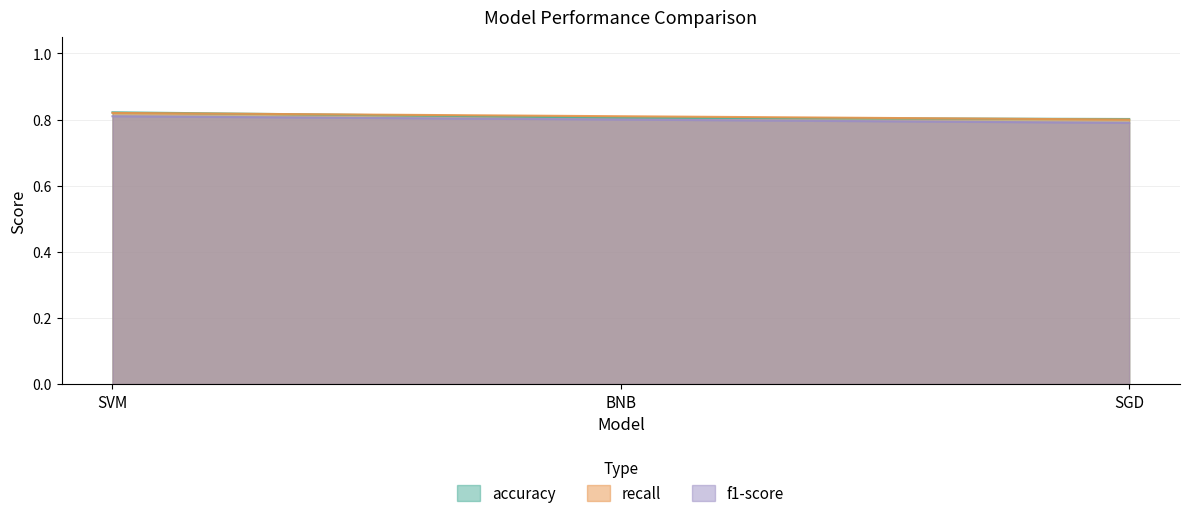

Where is f1-score nearest to the value 0?

SGD